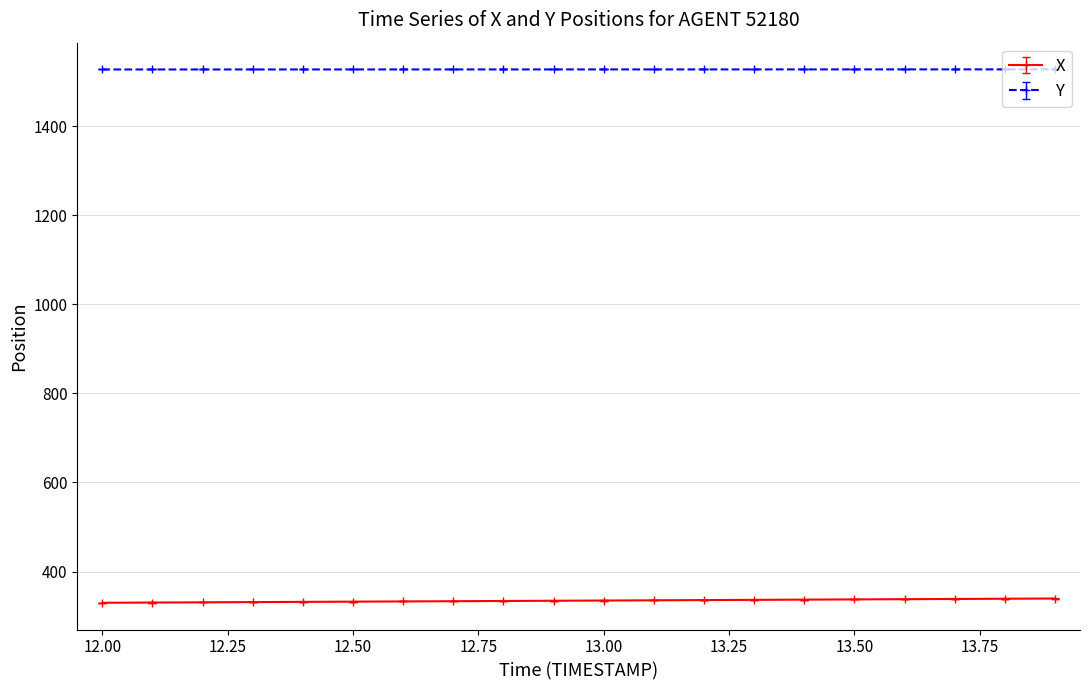

What are all the series names shown in the legend?

X, Y